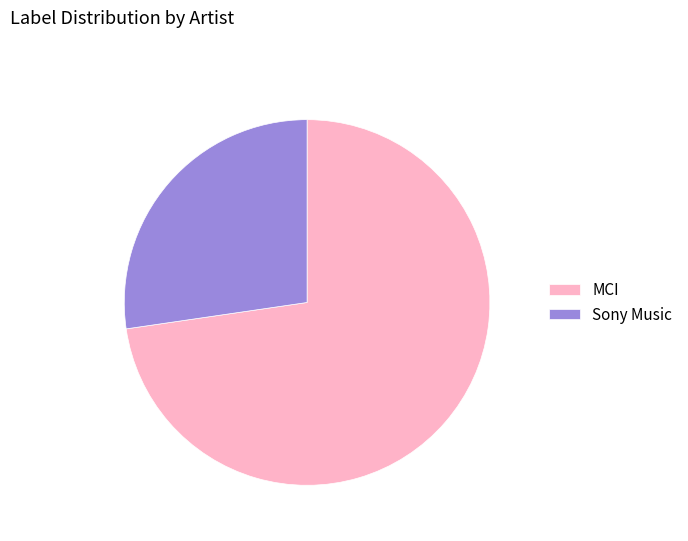

Is there any slice that represents more than half of the pie?

Yes